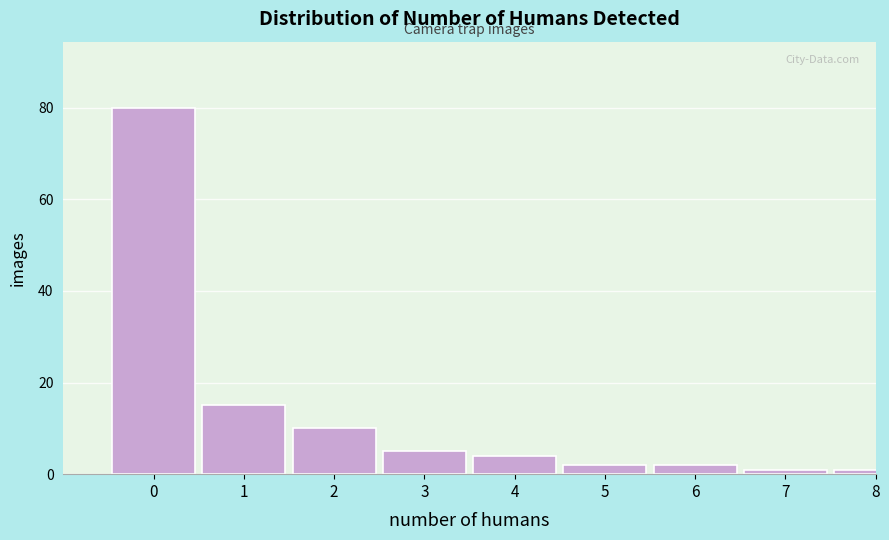

Reading left to right, extract all data points from this chart.

0=80	1=15	2=10	3=5	4=4	5=2	6=2	7=1	8=1